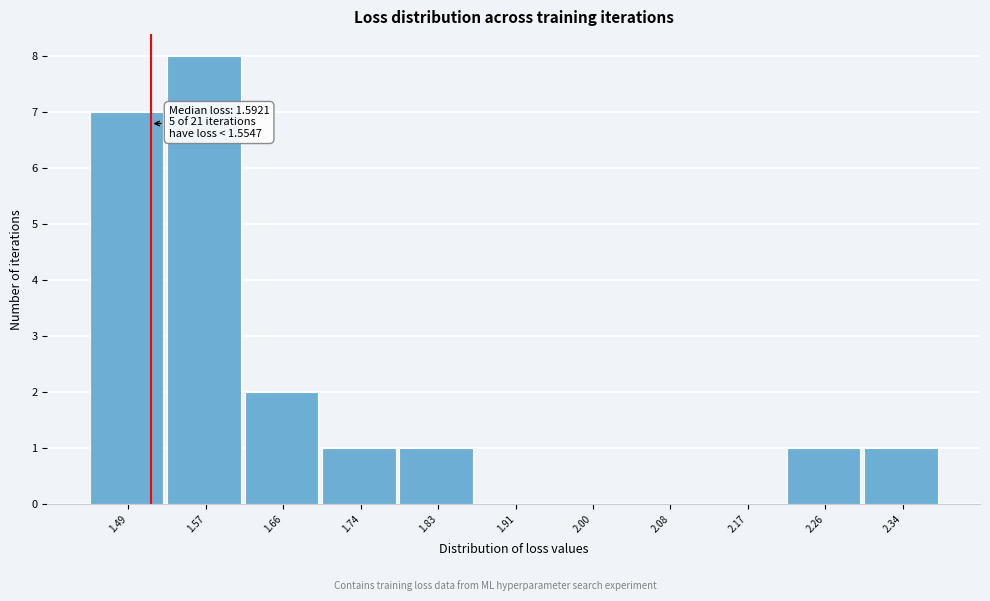

Reading right to left, extract all data points from this chart.

2.34=1	2.26=1	2.17=0	2.08=0	2.00=0	1.91=0	1.83=1	1.74=1	1.66=2	1.57=8	1.49=7